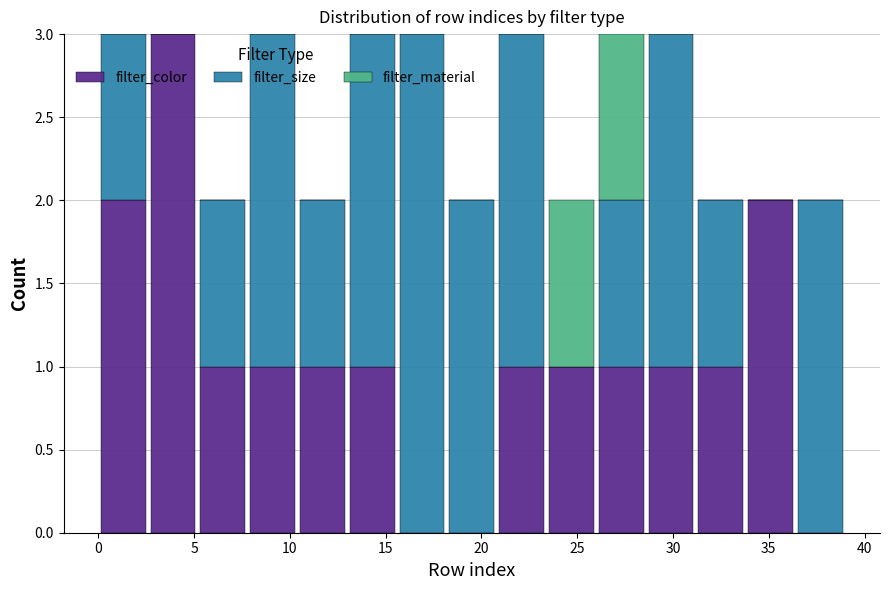

Reading left to right, transcribe this chart: for each stacked bar, give the range it covers on the x-axis and its total height. Neither the bar edges nor the heights are printed on the chart, so give them approximately, as read against the axes.

0.0 to 2.6: 3
2.6 to 5.2: 3
5.2 to 7.8: 2
7.8 to 10.4: 3
10.4 to 13.0: 2
13.0 to 15.6: 3
15.6 to 18.2: 3
18.2 to 20.8: 2
20.8 to 23.4: 3
23.4 to 26.0: 2
26.0 to 28.6: 3
28.6 to 31.2: 3
31.2 to 33.8: 2
33.8 to 36.4: 2
36.4 to 39.0: 2